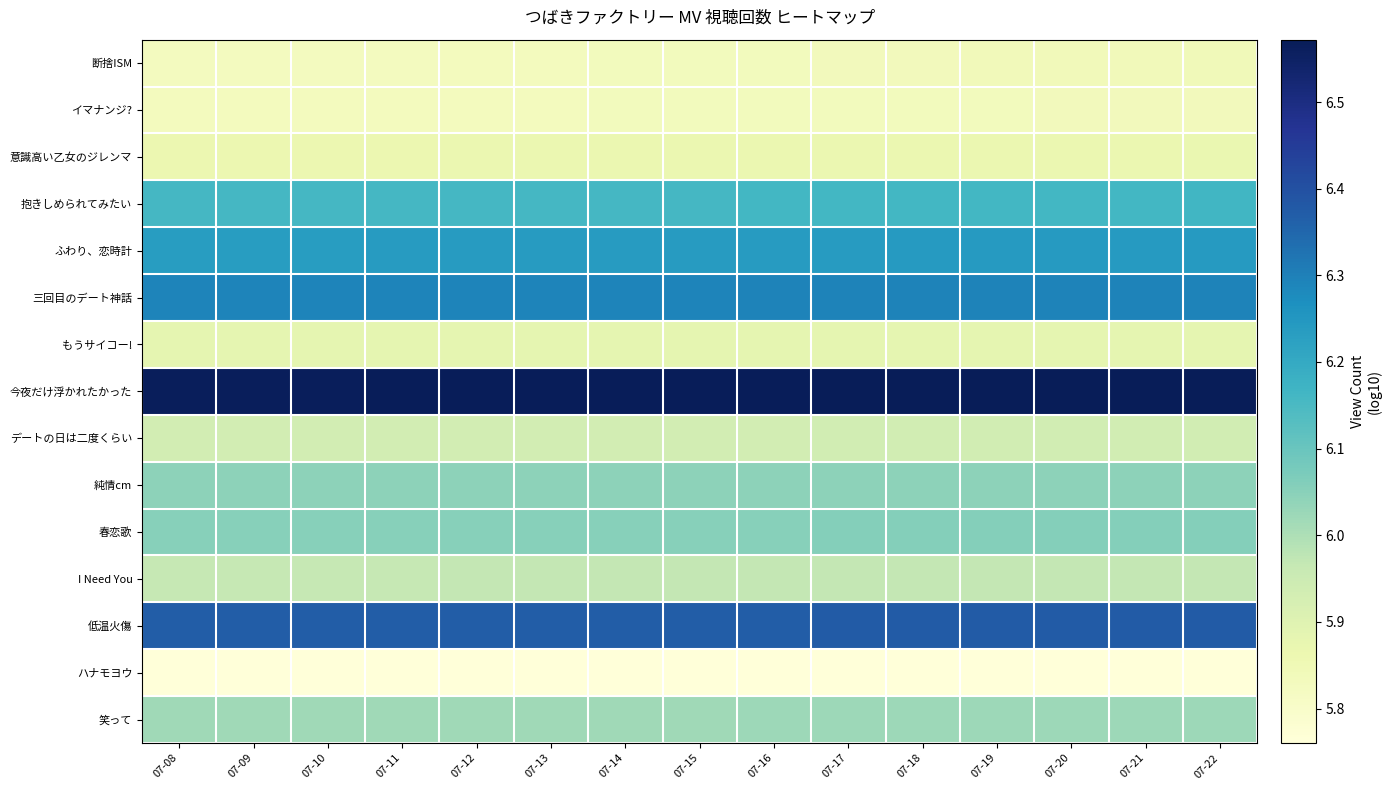

What is the difference between the highest and lowest values at 07-14?

0.8